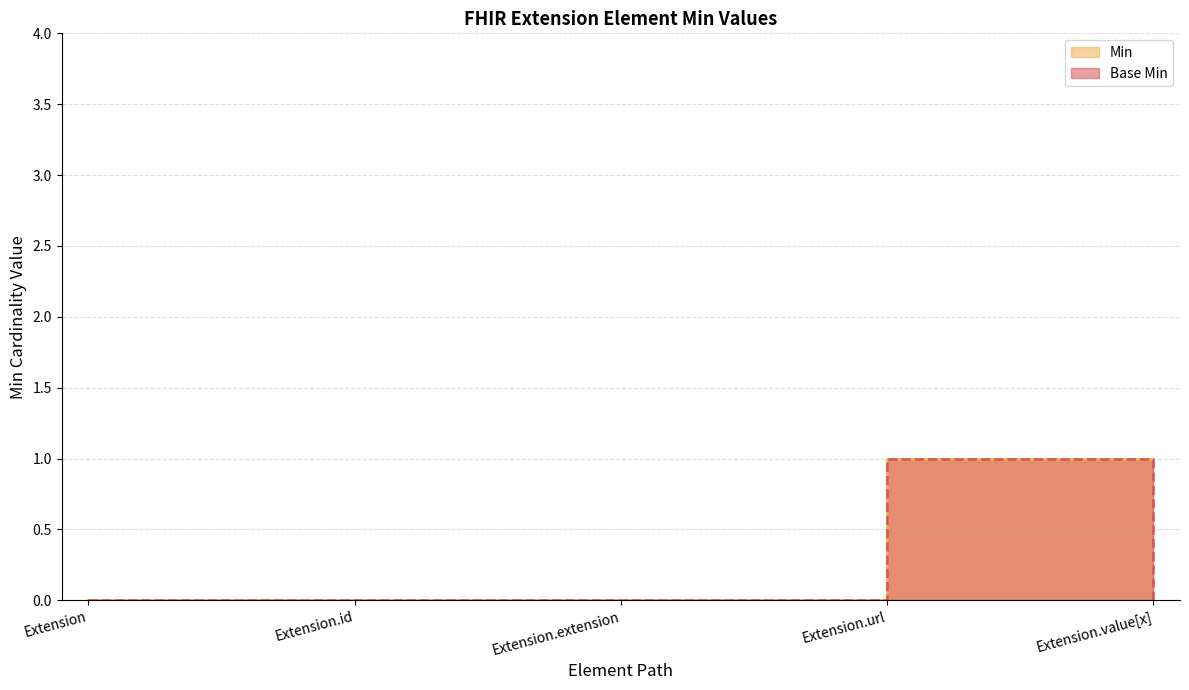

List the labels in order of Min value, largest first.

Extension.url, Extension.value[x], Extension, Extension.id, Extension.extension